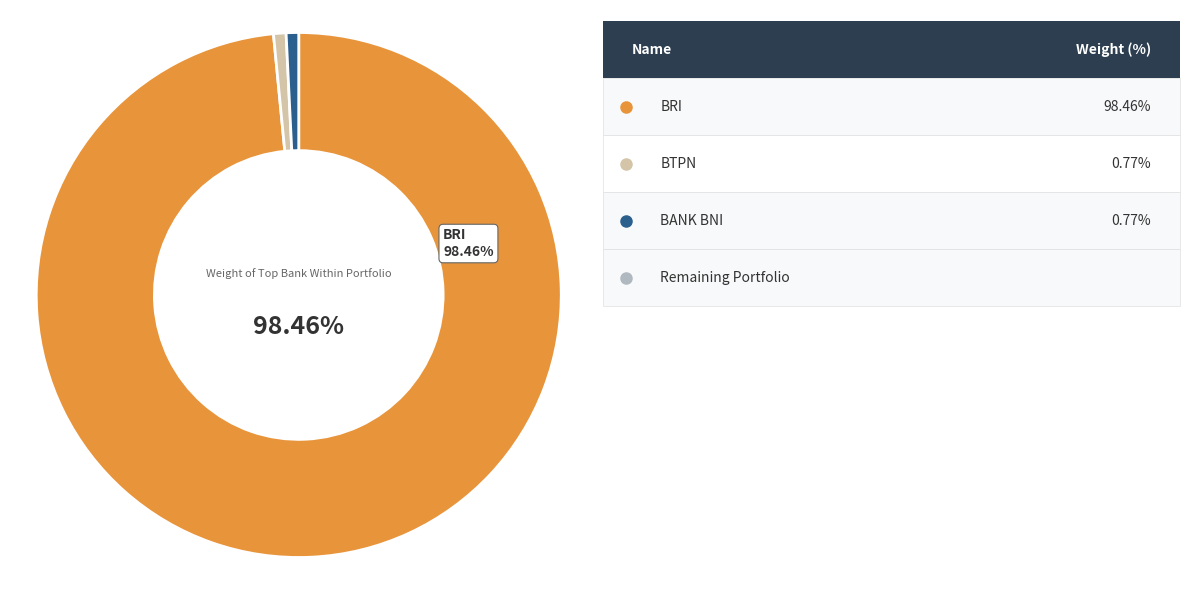

Is there any slice that represents more than half of the pie?

Yes